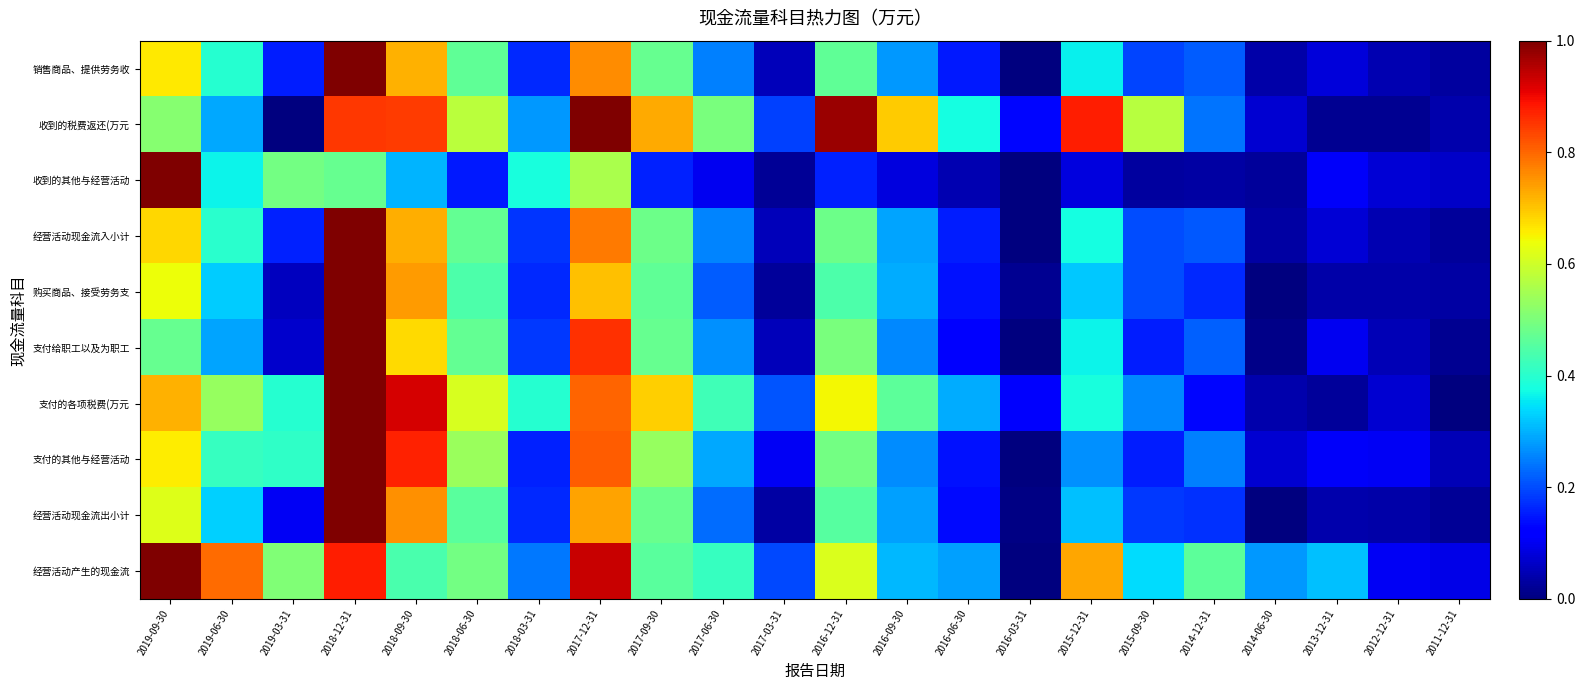

Rank the series by their maximum value, from highest to lowest.

经营活动现金流入小计, 销售商品、提供劳务收, 经营活动现金流出小计, 购买商品、接受劳务支, 经营活动产生的现金流, 支付的其他与经营活动, 支付给职工以及为职工, 收到的税费返还(万元, 支付的各项税费(万元, 收到的其他与经营活动